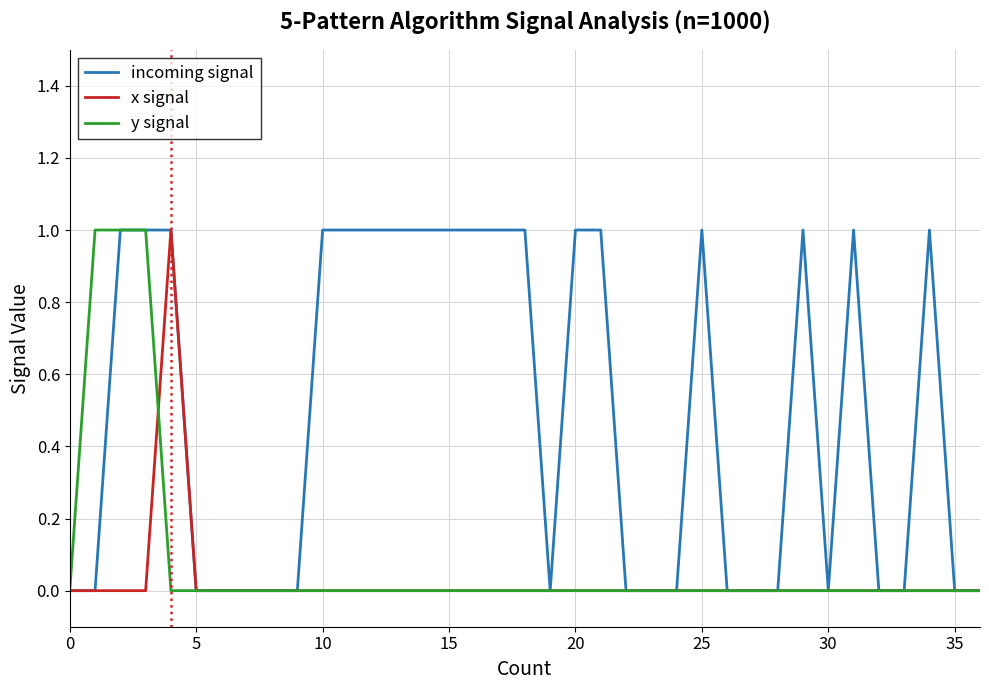

Which series has the largest total across all categories?

incoming signal